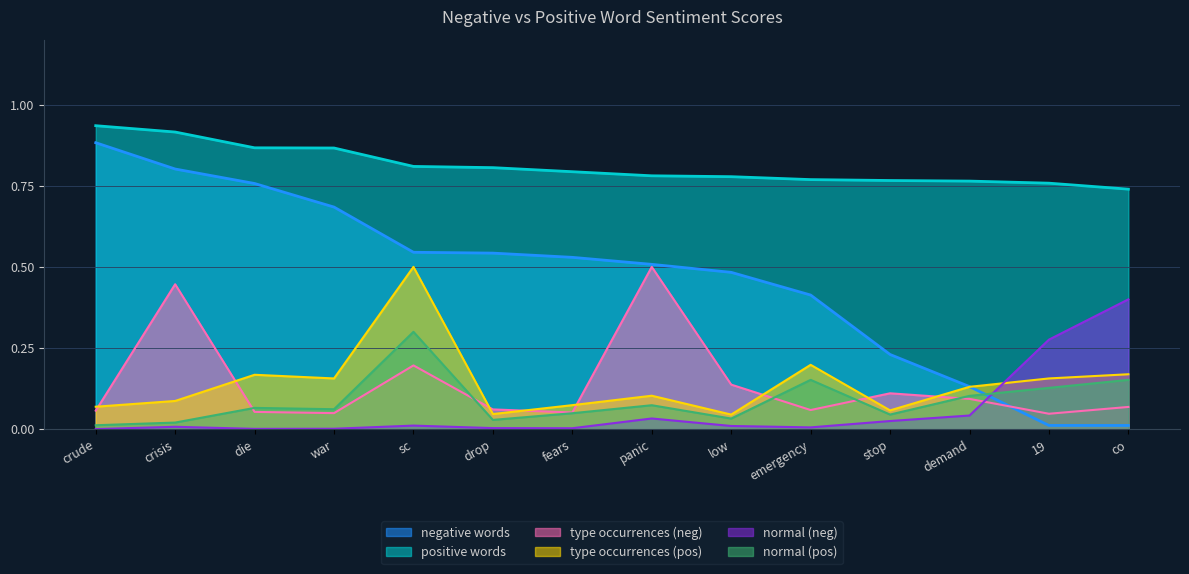

Rank the series by their maximum value, from highest to lowest.

positive words, negative words, type occurrences (neg), type occurrences (pos), normal (neg), normal (pos)